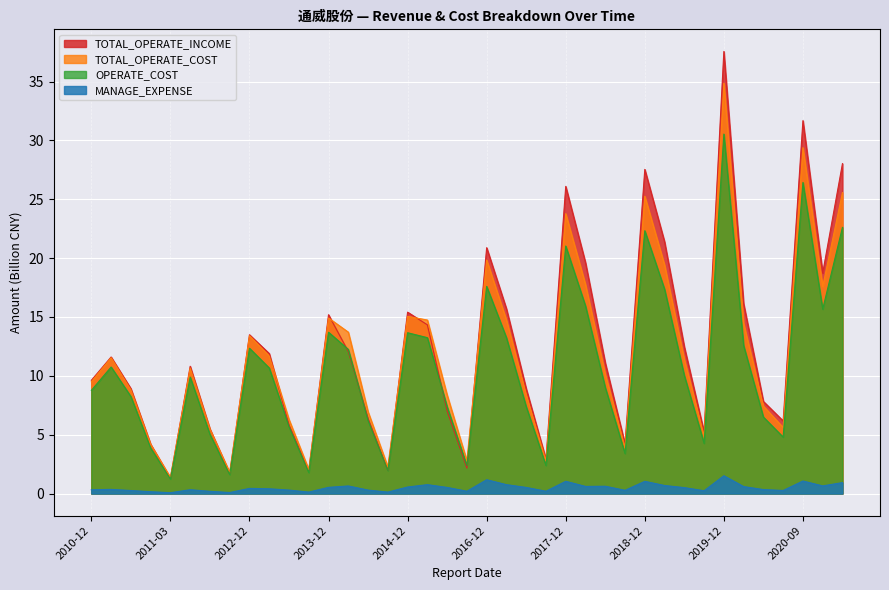

What is the difference between the TOTAL_OPERATE_COST values at 2014-03 and 2015-06?

6.1